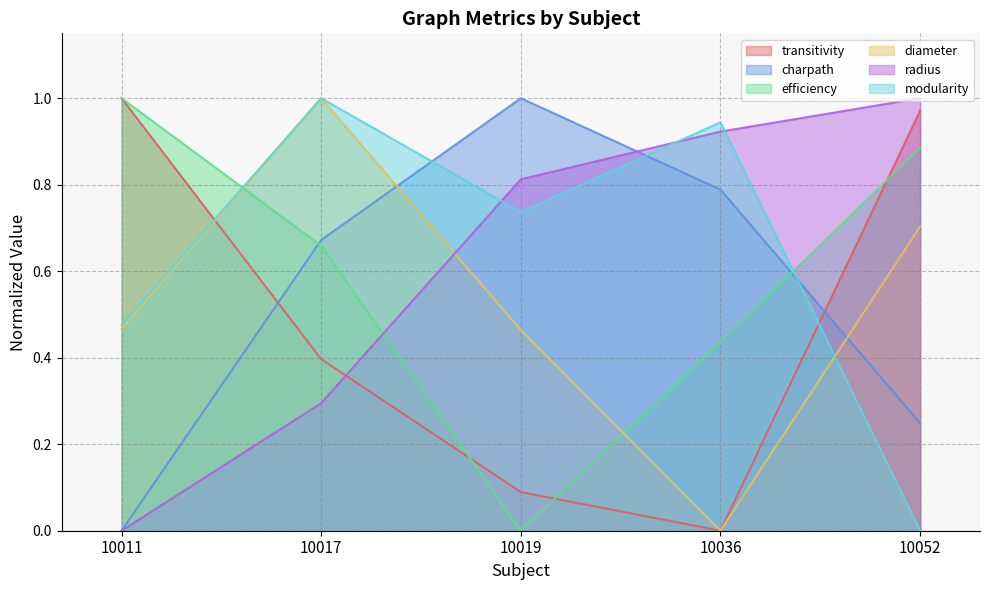

At which category is the sum across all series the highest?

10017